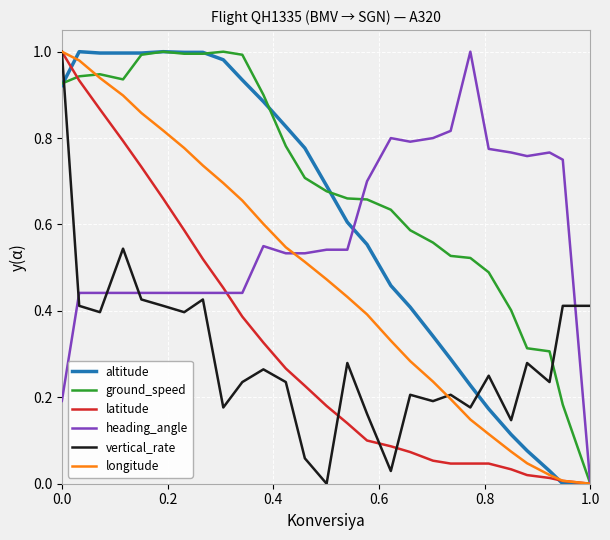

Which series has the largest total across all categories?

ground_speed